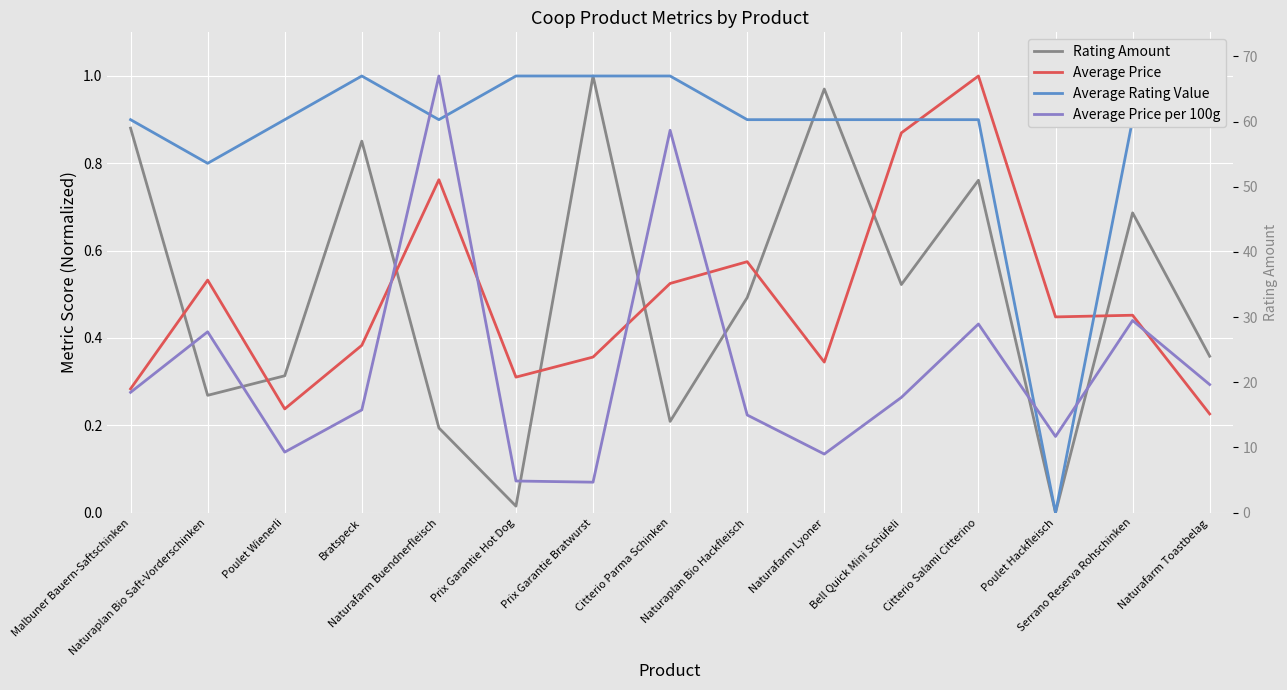

Where is Rating Amount nearest to the value 0?

Poulet Hackfleisch